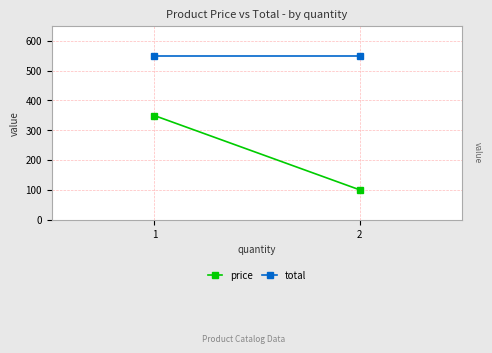

What is the difference between the price values at 2 and 1?

249